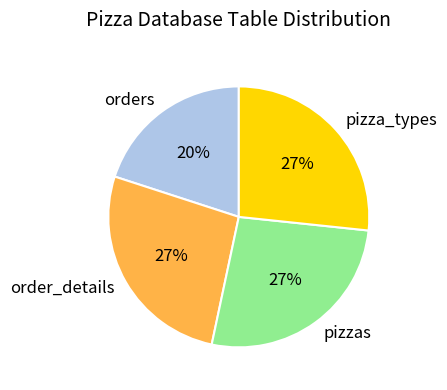

To the nearest percent, what portion does pizzas represent?

27%